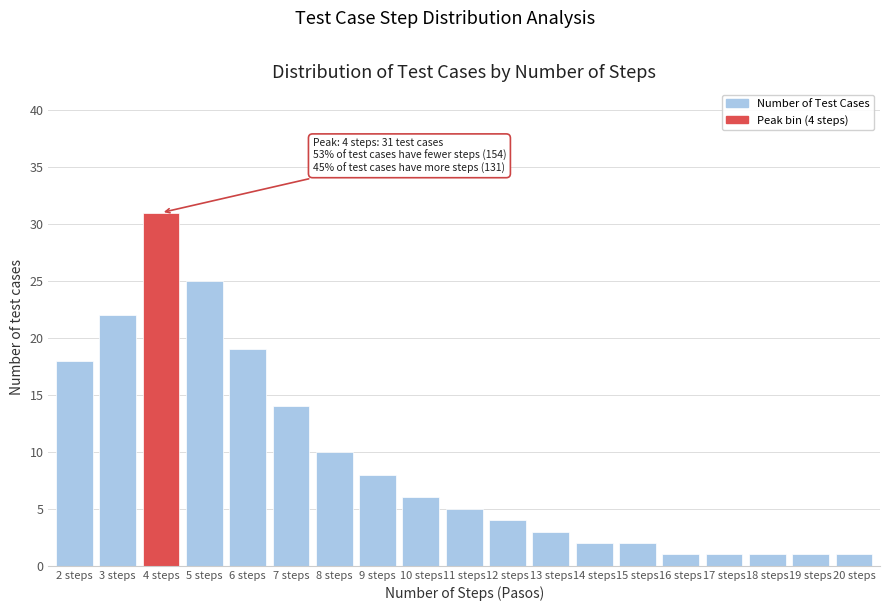

Reading right to left, transcribe all the data shown in this chart.

20 steps=1	19 steps=1	18 steps=1	17 steps=1	16 steps=1	15 steps=2	14 steps=2	13 steps=3	12 steps=4	11 steps=5	10 steps=6	9 steps=8	8 steps=10	7 steps=14	6 steps=19	5 steps=25	4 steps=31	3 steps=22	2 steps=18